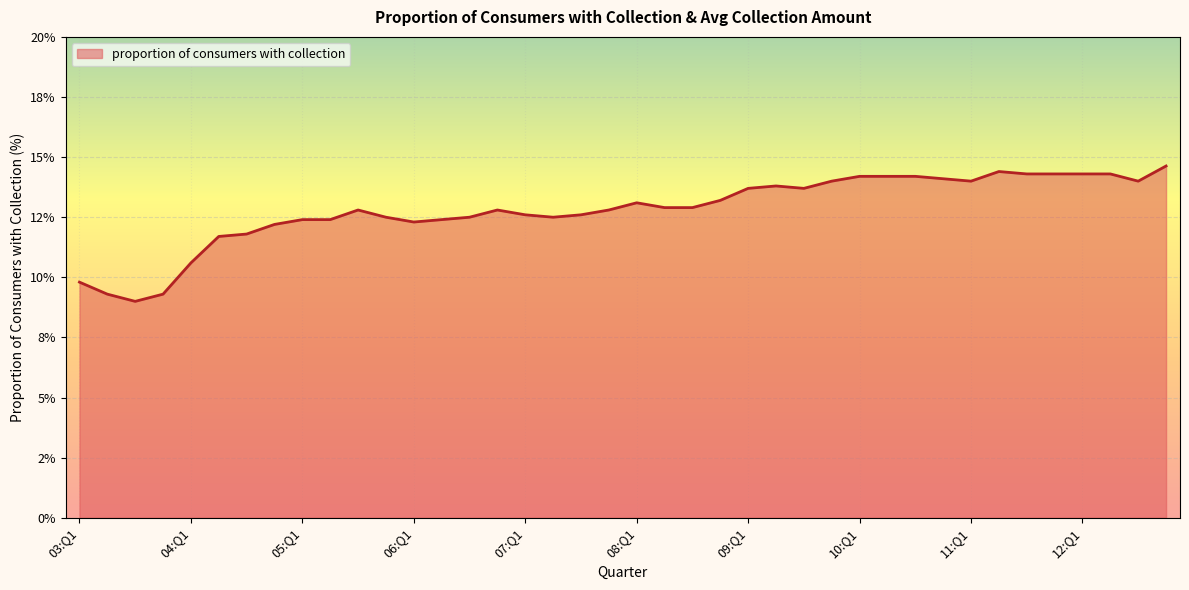

List the labels in order of value, smallest first.

03:Q3, 03:Q2, 03:Q4, 03:Q1, 04:Q1, 04:Q2, 04:Q3, 04:Q4, 06:Q1, 05:Q1, 05:Q2, 06:Q2, 05:Q4, 06:Q3, 07:Q2, 07:Q1, 07:Q3, 05:Q3, 06:Q4, 07:Q4, 08:Q2, 08:Q3, 08:Q1, 08:Q4, 09:Q1, 09:Q3, 09:Q2, 09:Q4, 11:Q1, 12:Q3, 10:Q4, 10:Q1, 10:Q2, 10:Q3, 11:Q3, 11:Q4, 12:Q1, 12:Q2, 11:Q2, 12:Q4